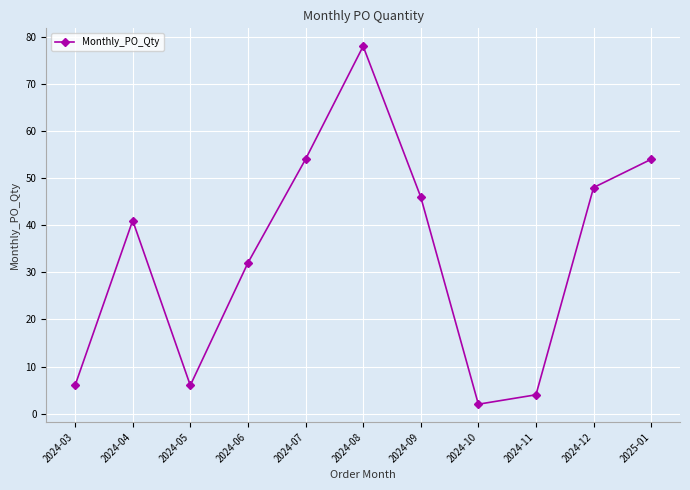

Where is the first local minimum?

2024-05